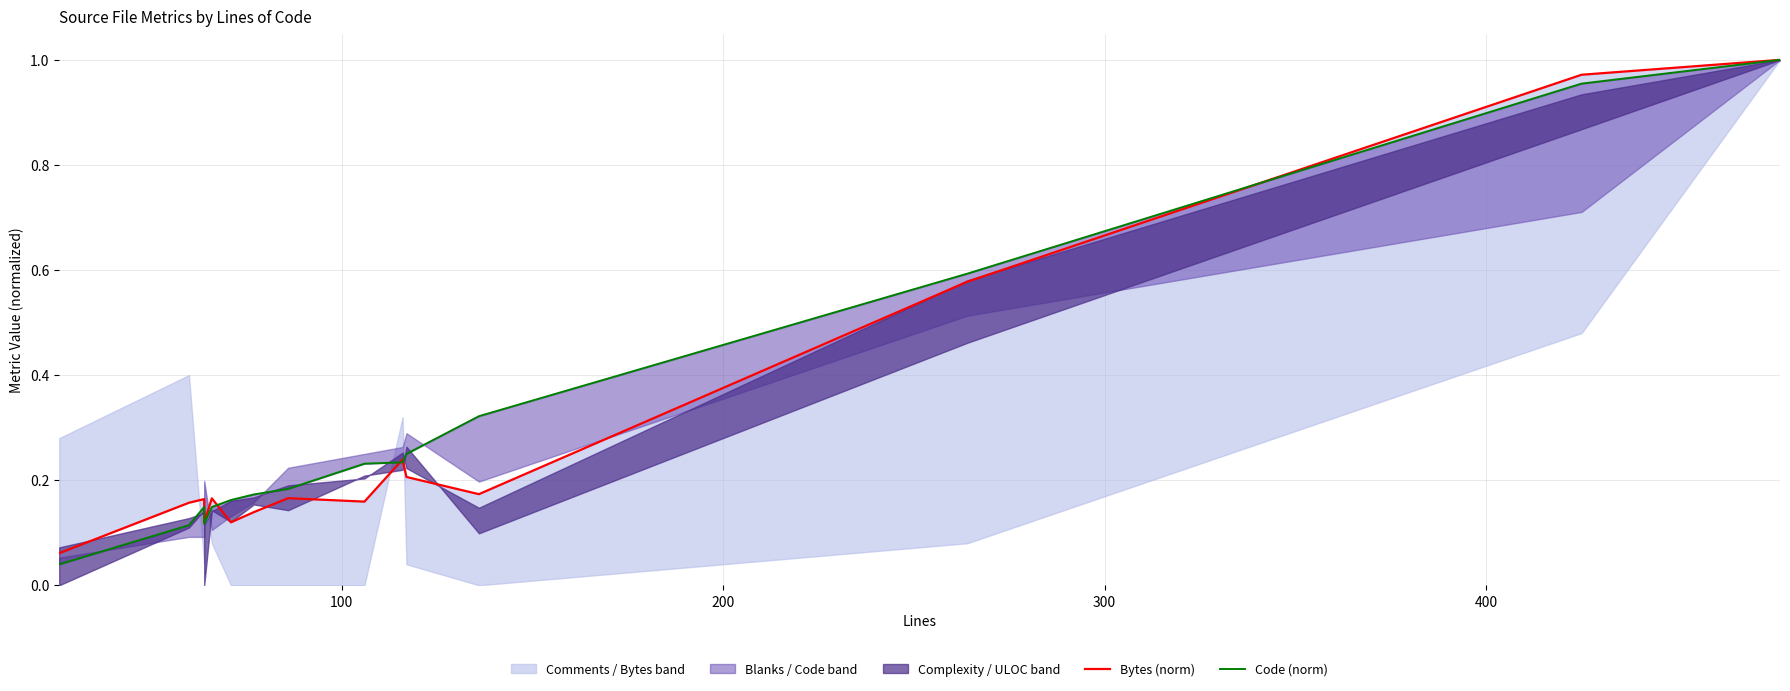

Is this an area chart (filled region under the line)?

No